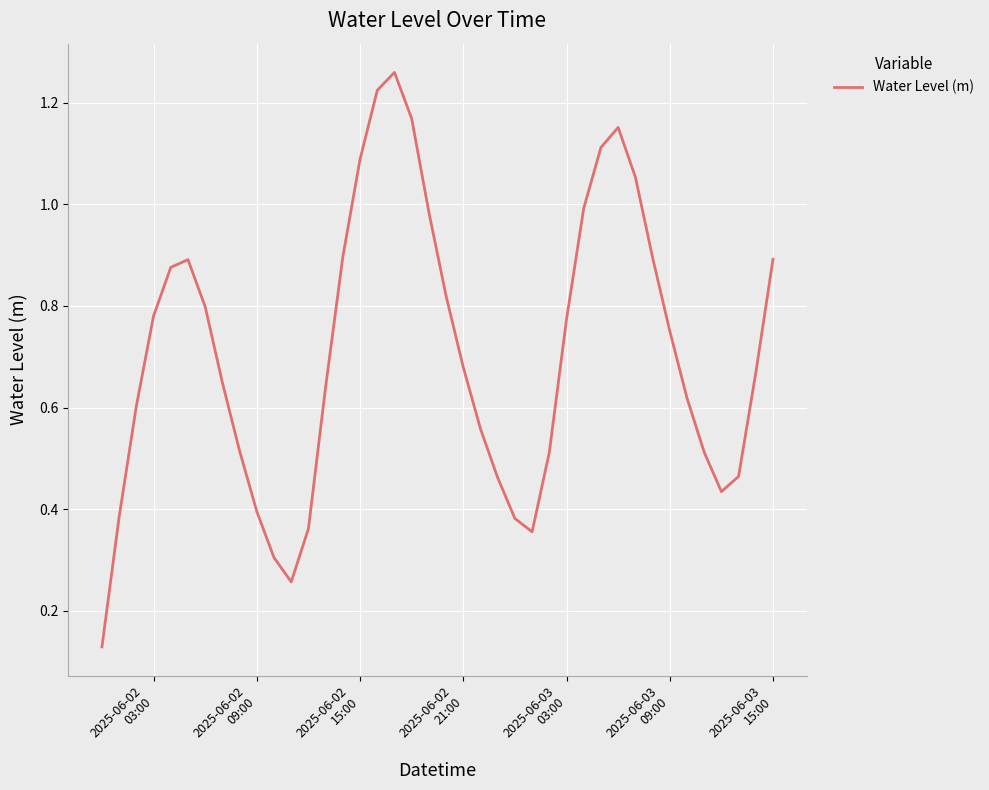

True or false: the data has more than 2 interior local peaks.

True